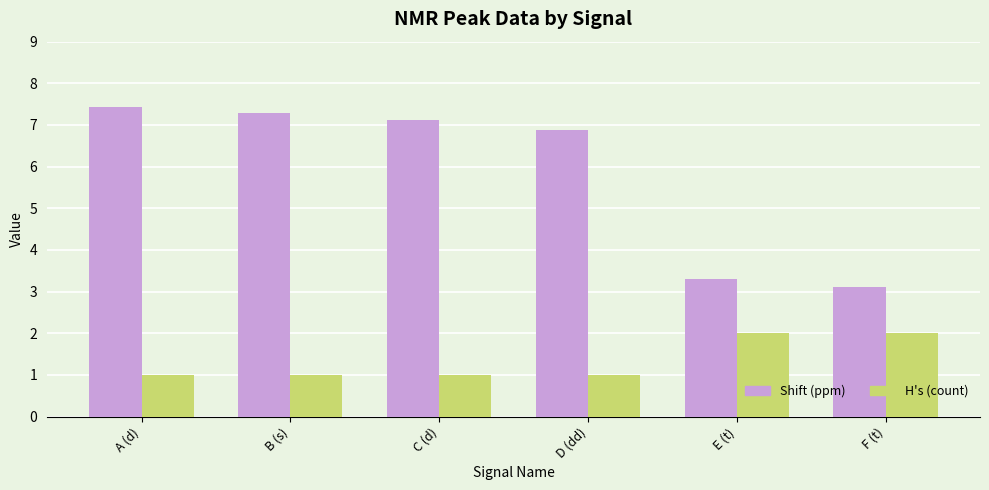

Which series has the largest range (max minus min)?

Shift (ppm)